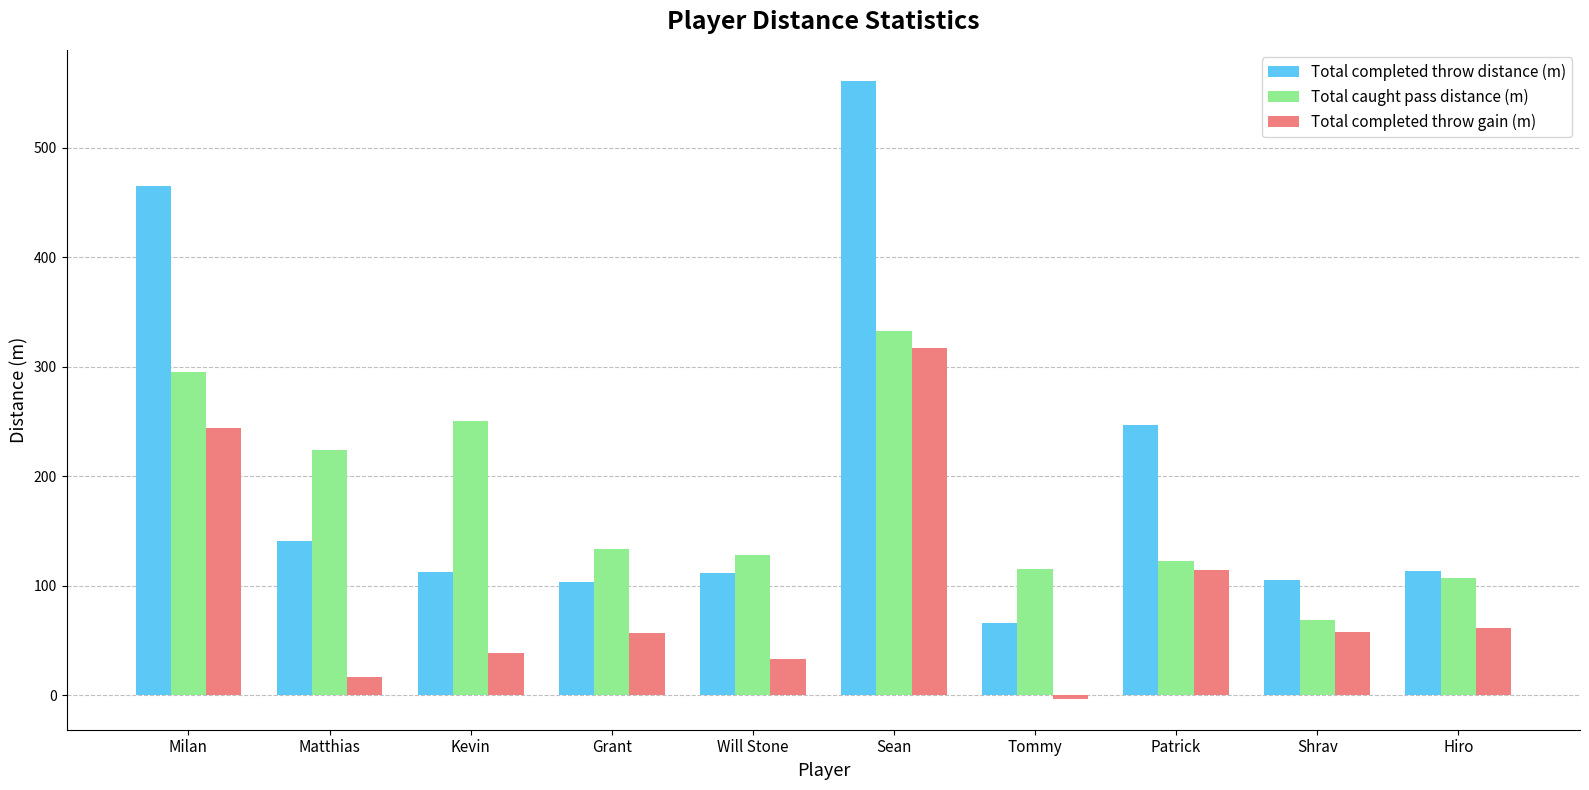

What are all the series names shown in the legend?

Total completed throw distance (m), Total caught pass distance (m), Total completed throw gain (m)